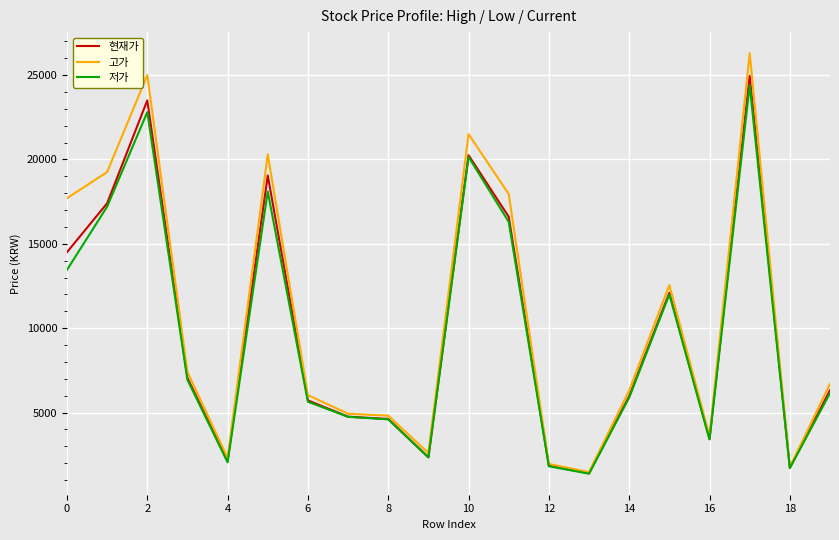

What is the highest value of the 저가 series?

24400